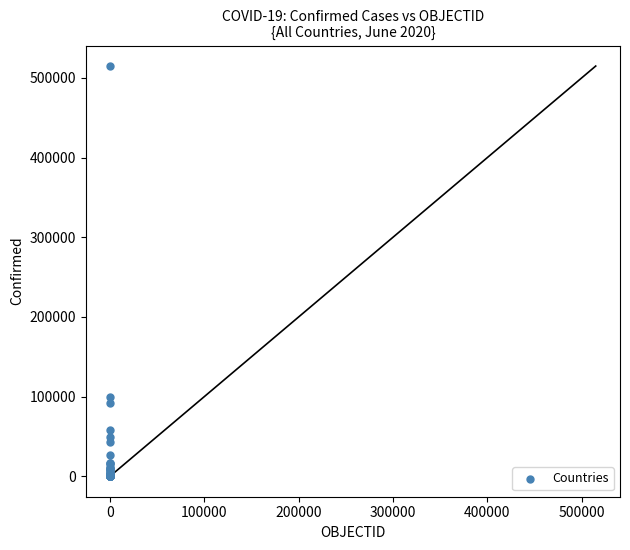

What Y value in the scatter plot is closest to 257433?

99688